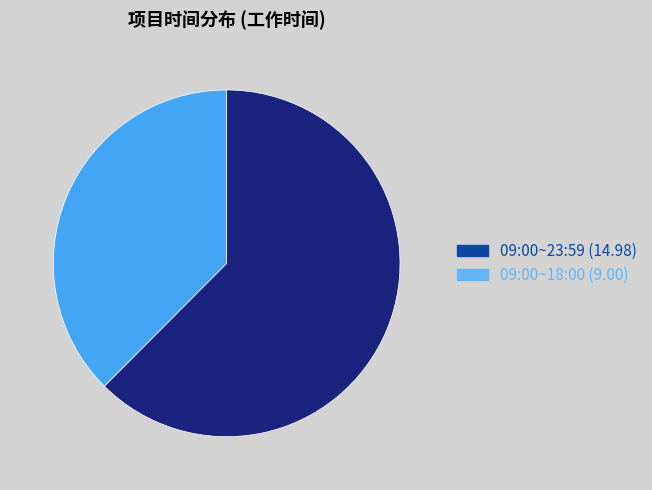

What is the majority slice?

09:00~23:59